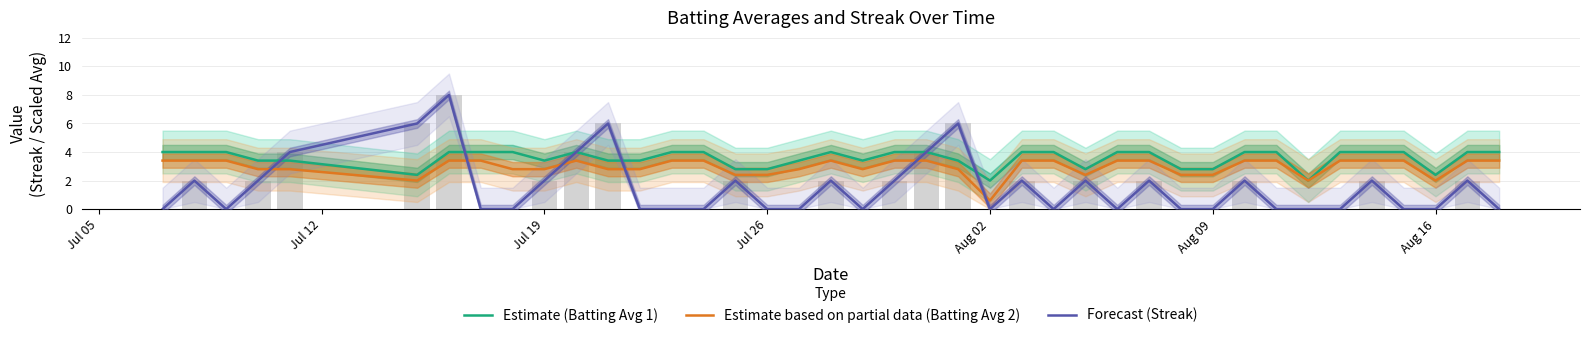

How many groups of bars are there?

40